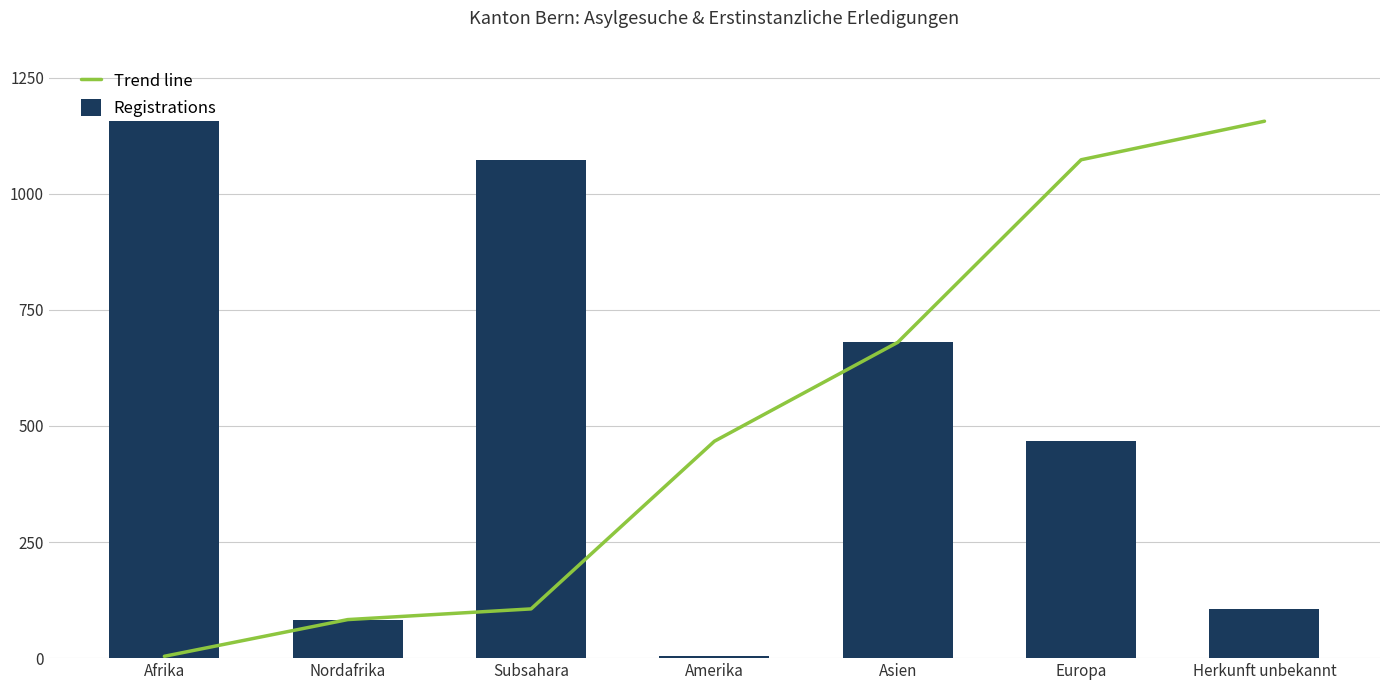

Rank the series by their maximum value, from highest to lowest.

Trend line, Registrations